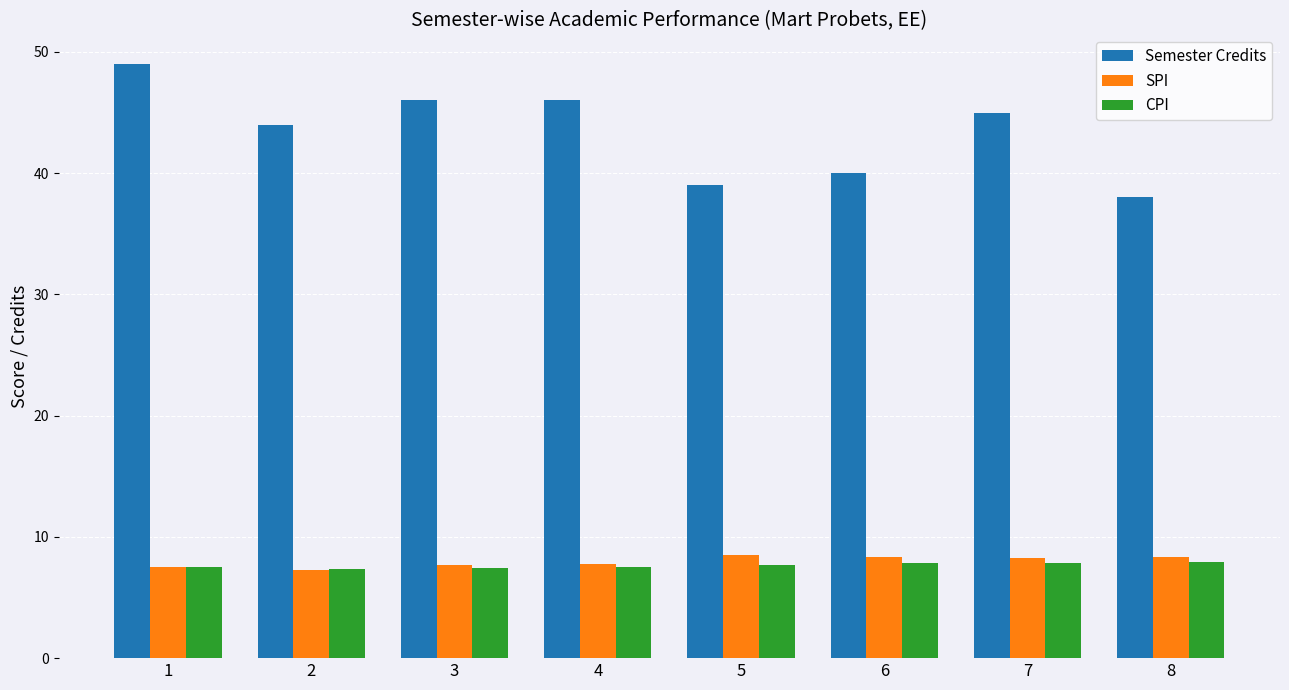

The value of CPI at 1 is 7.5. True or false?

True